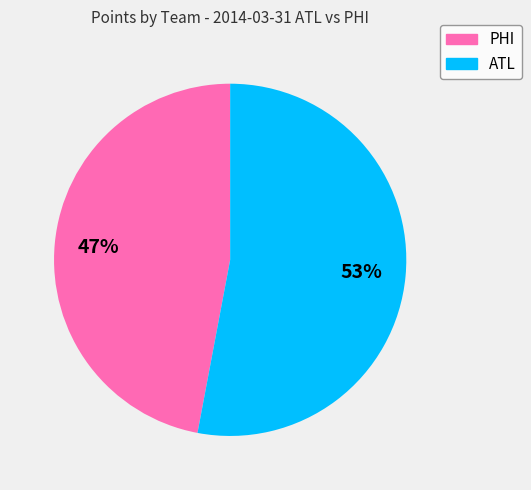

Which slice represents more than half of the pie?

ATL